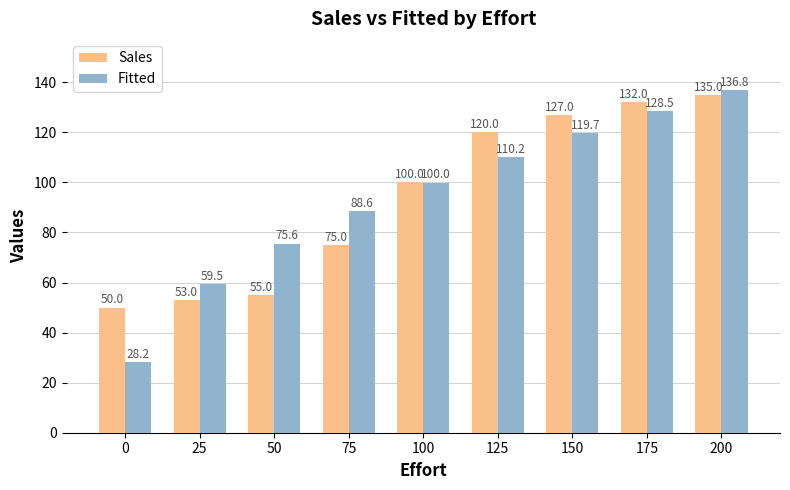

What is the value of the Sales bar at the 2nd from the left?

53.0